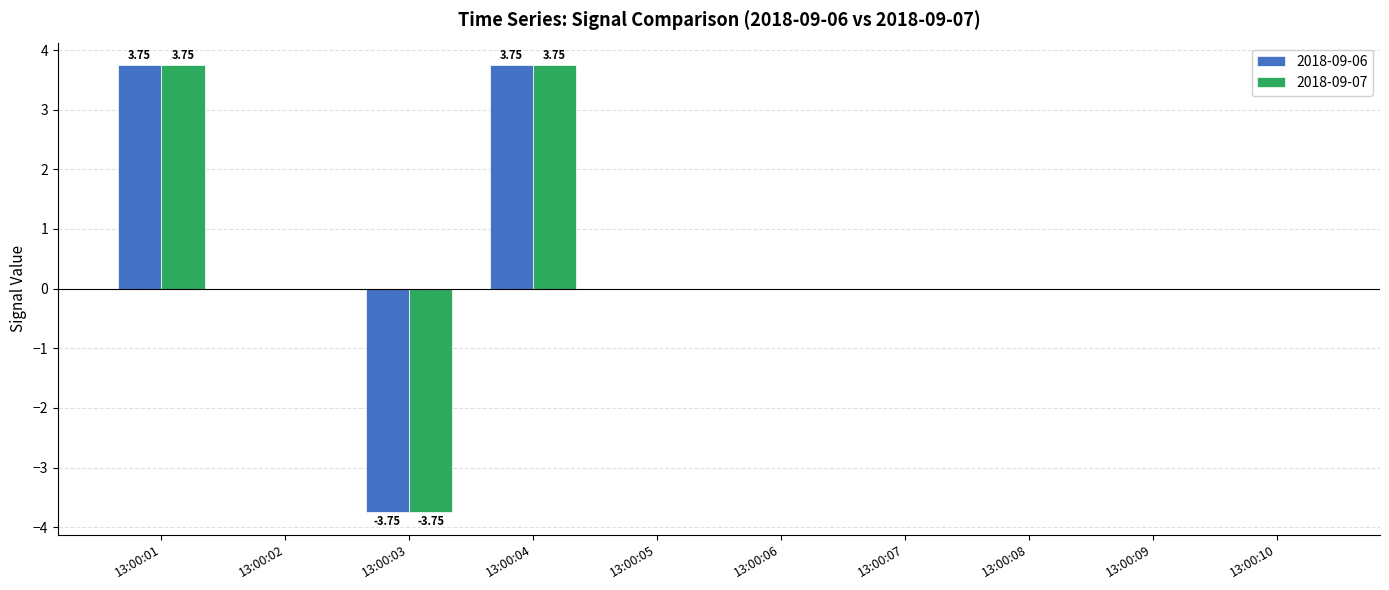

What is the sum of the 2018-09-06 values at 13:00:03 and 13:00:05?

-3.7